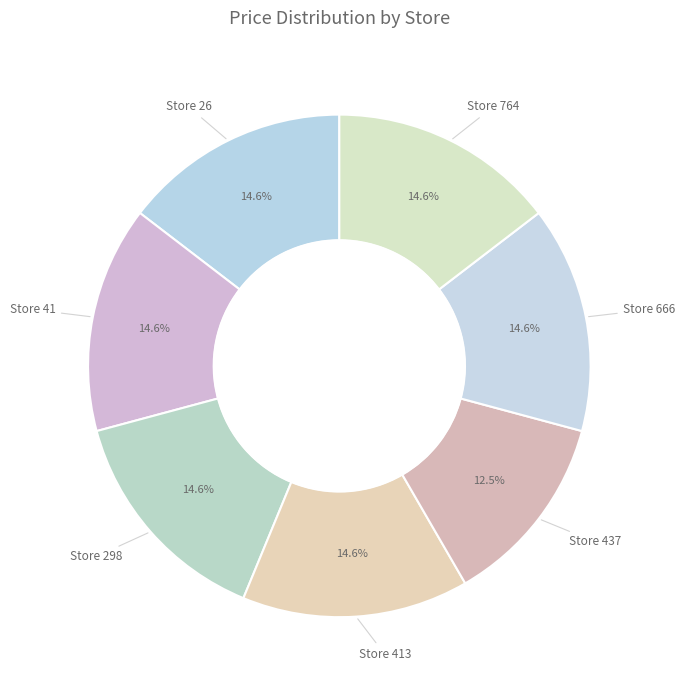

How many slices are in this pie chart?

7